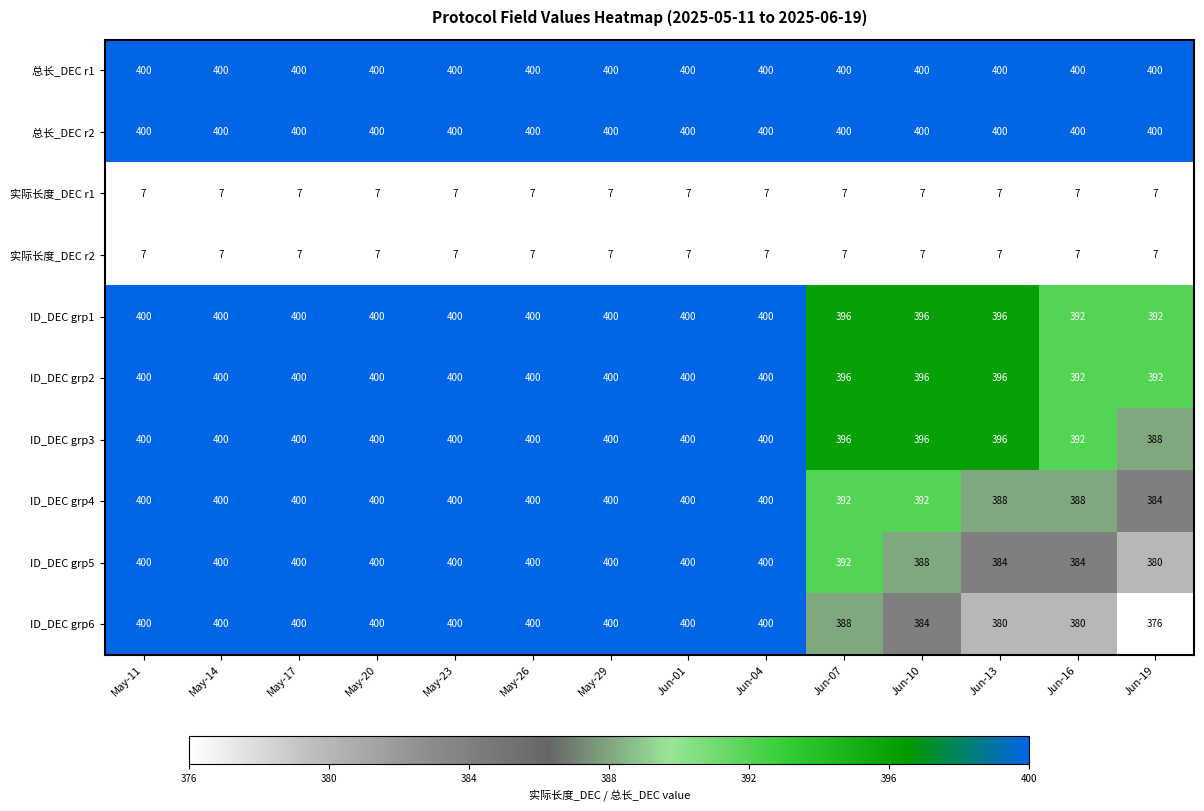

At how many categories does at least one series exceed 196?

14